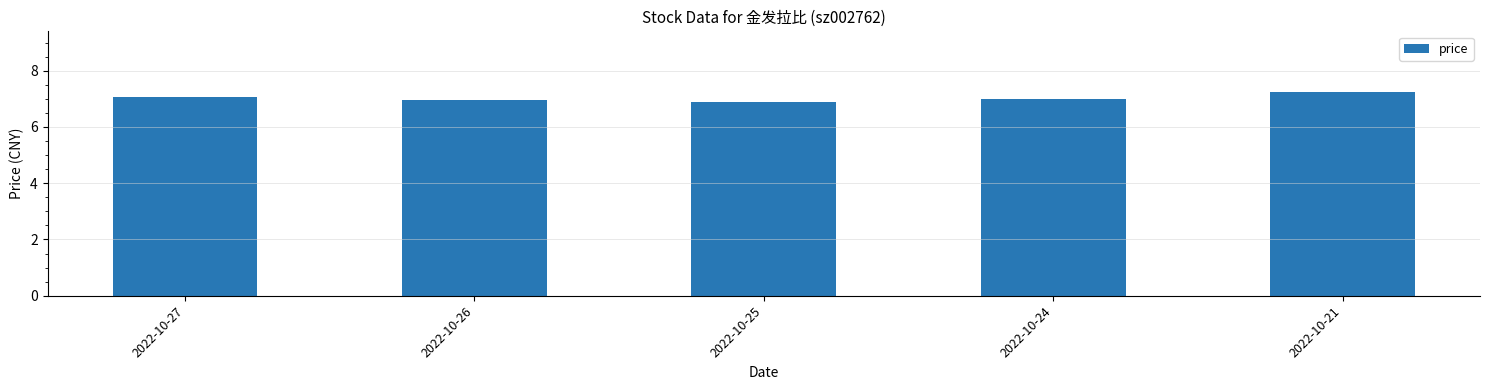

How many data points does each series have?

5